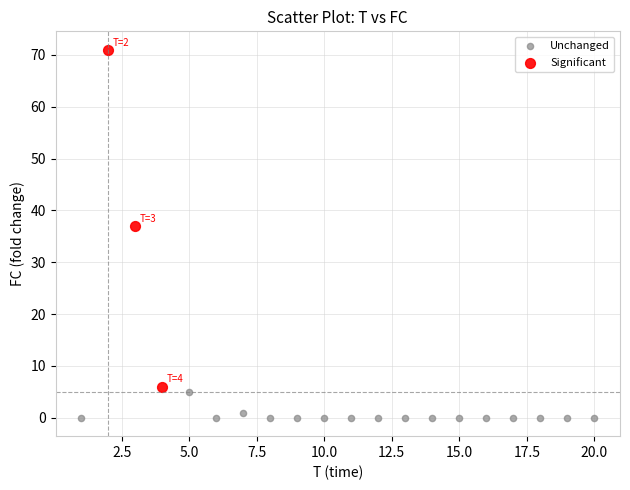

Which series has the largest Y range (max minus min)?

Significant